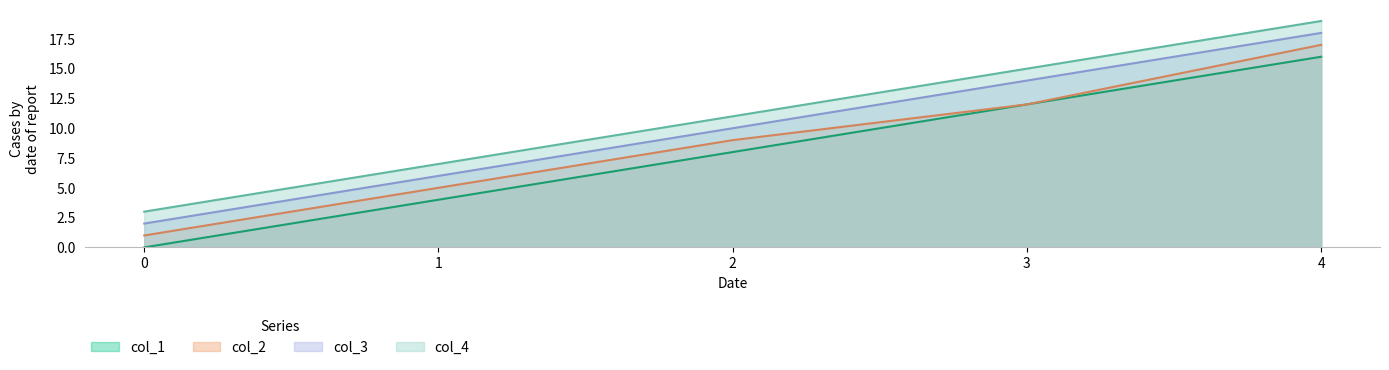

True or false: col_3_line has more than 1 interior local peaks.

False